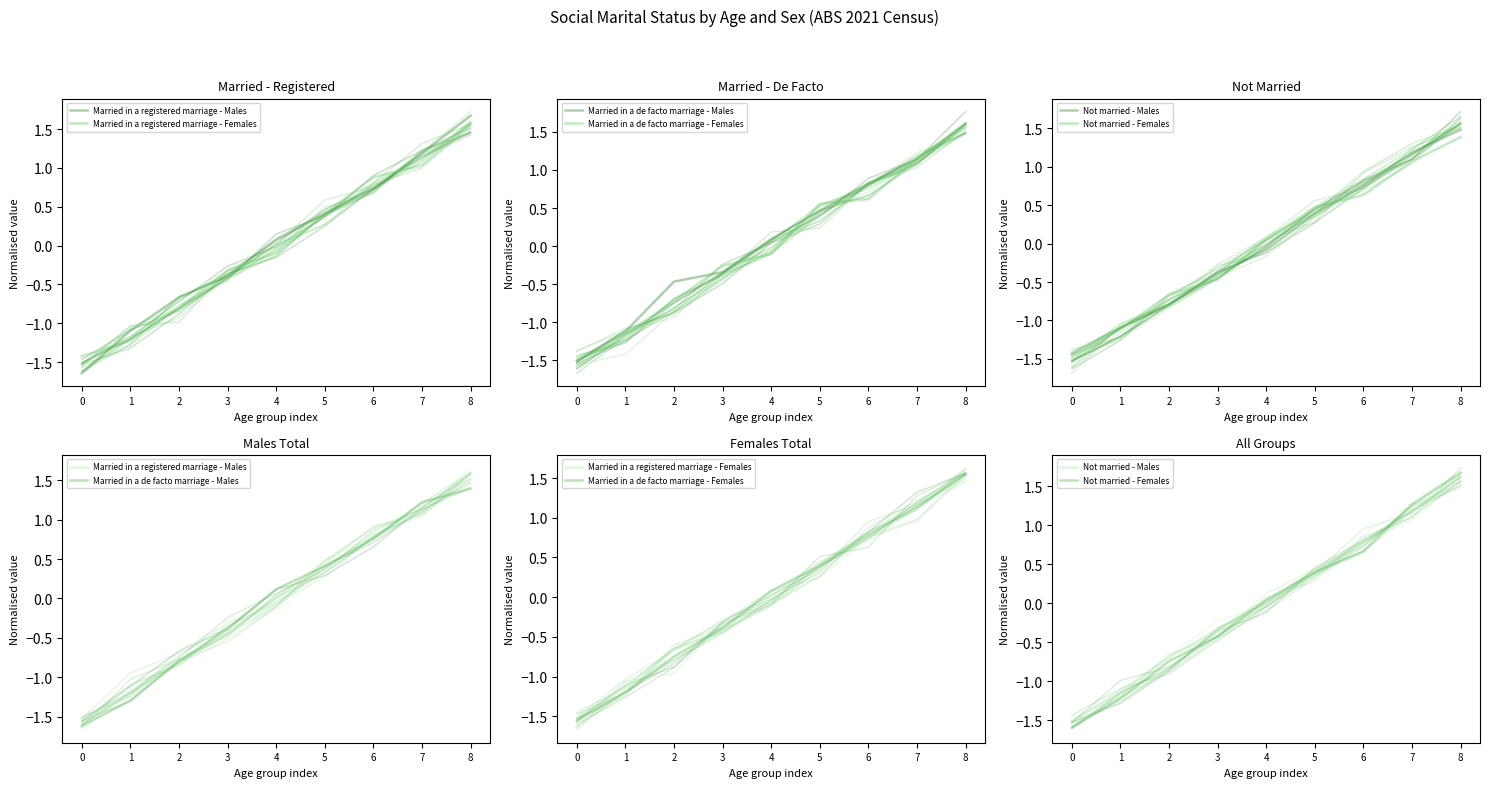

Between 0 and 2, which is larger?

2